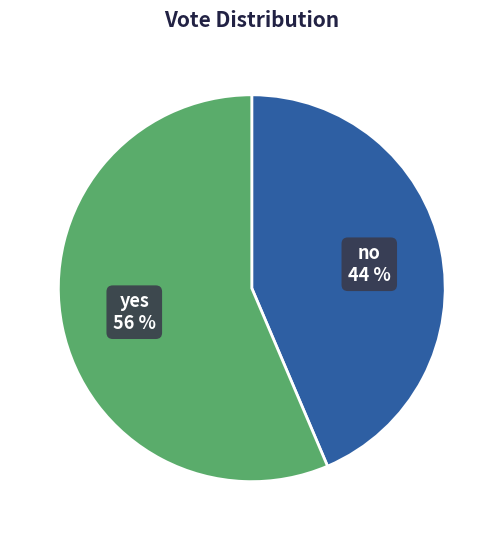

What is the ratio of the value at yes to the value at no?

1.3